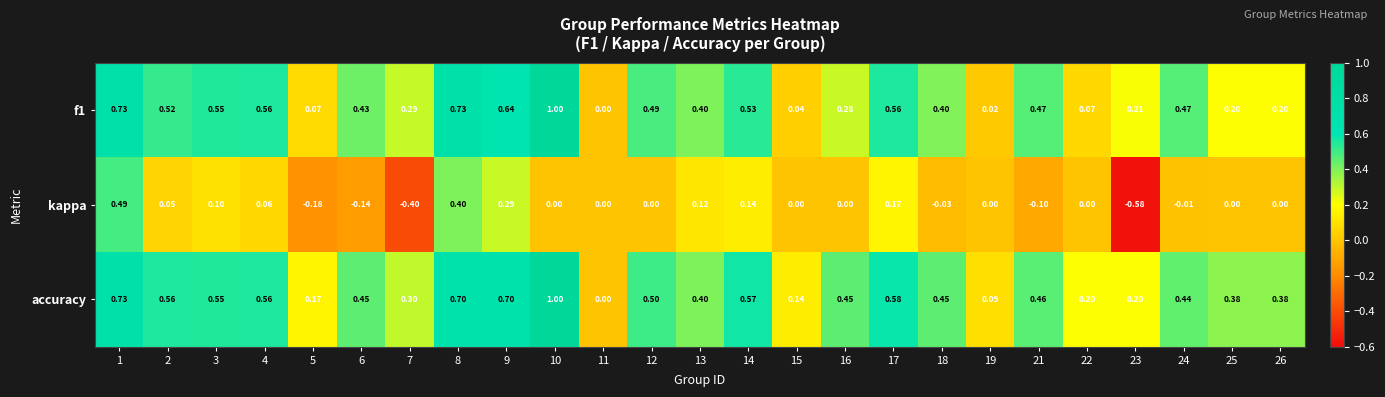

Rank the series at 7 from lowest to highest value.

kappa, f1, accuracy